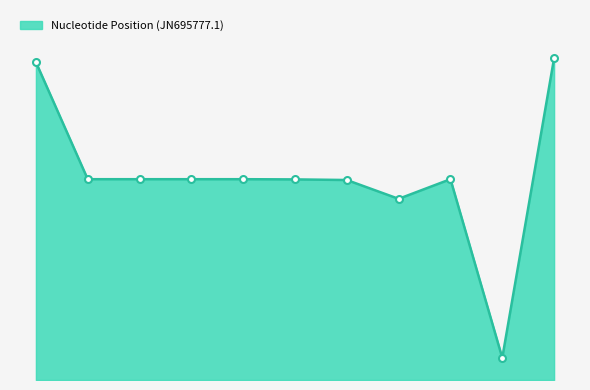

Reading left to right, list all the values displayed in this chart.

N1575Y=4660	L1014F=2944	L1014S=2944	L1014C=2944	L1014W=2944	N1013S=2941	V1010L=2932	M918T=2656	L982F=2944	A109S=325	W1573R=4717